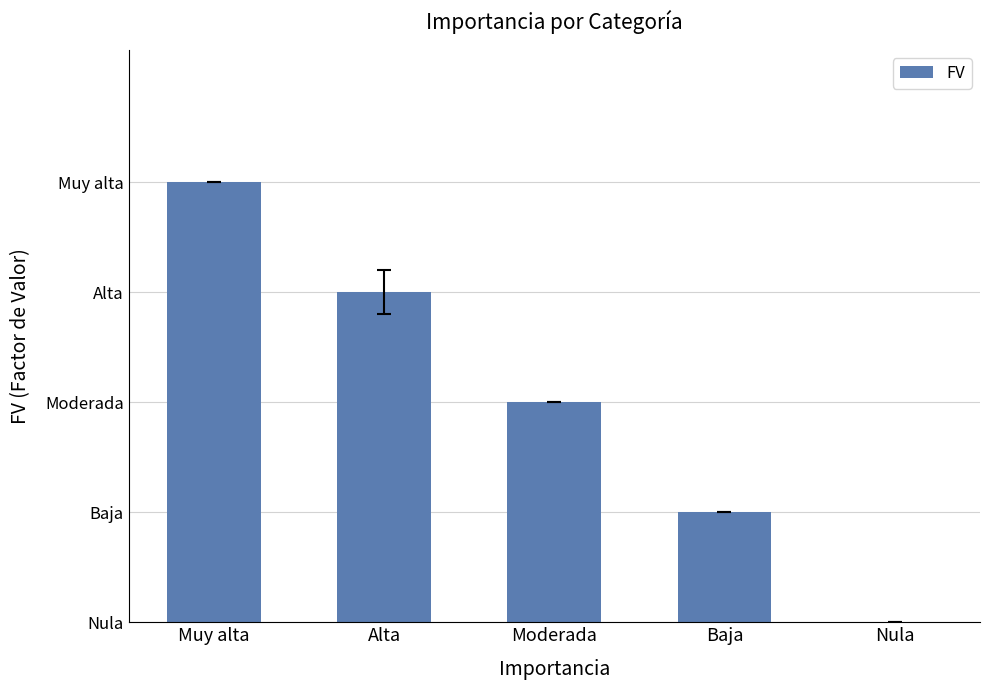

Reading left to right, what are all the values shown in this chart?

1.0	0.8	0.5	0.2	0.0